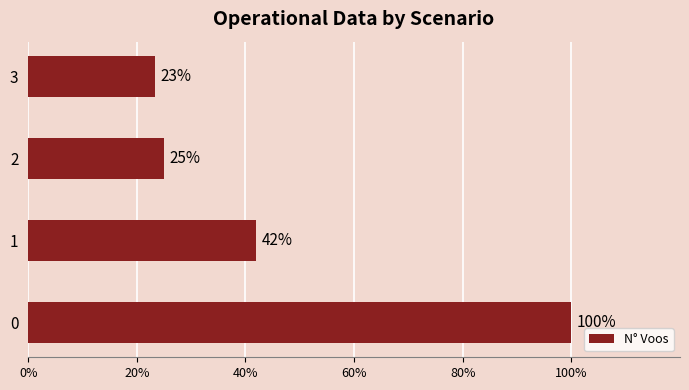

The value at 0 is 100.0. True or false?

True